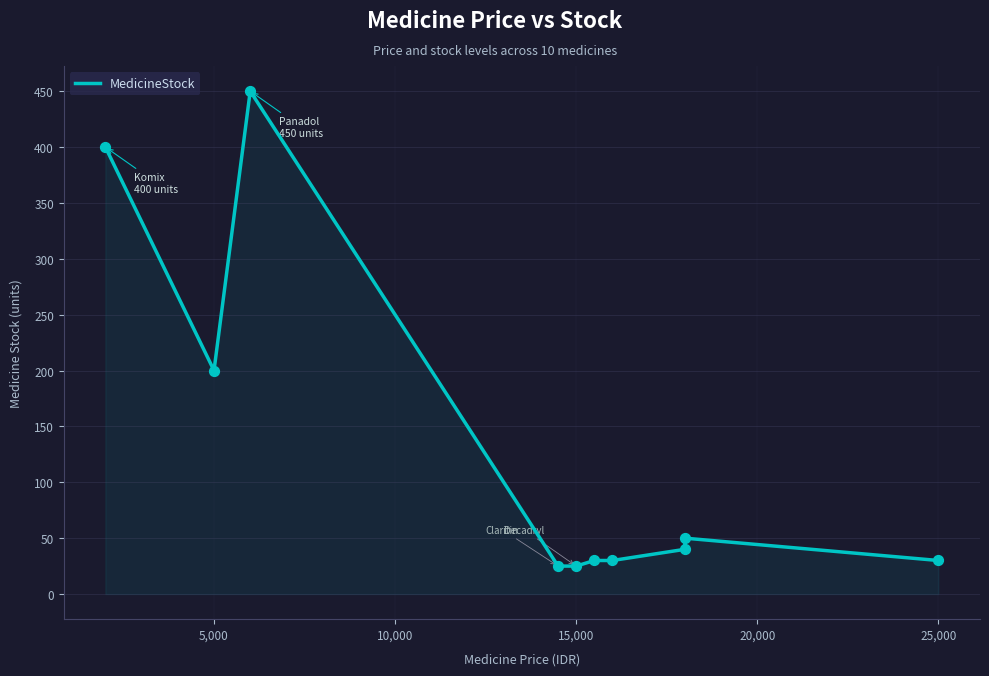

What is the ratio of the value at 0 to the value at 20,000?

16.0